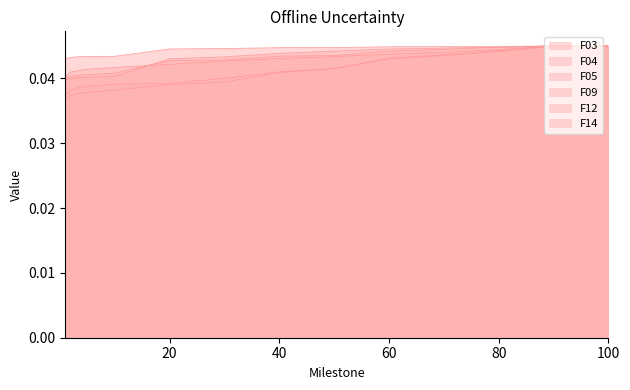

List the series in order of their peak value, lowest first.

F03, F04, F05, F09, F12, F14